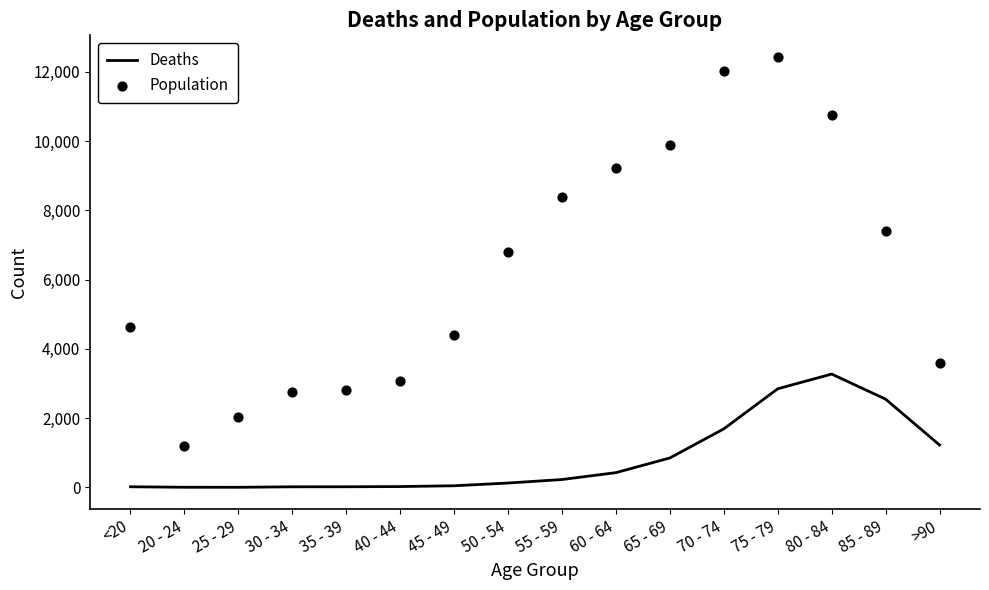

Which series reaches the minimum Y coordinate?

Deaths